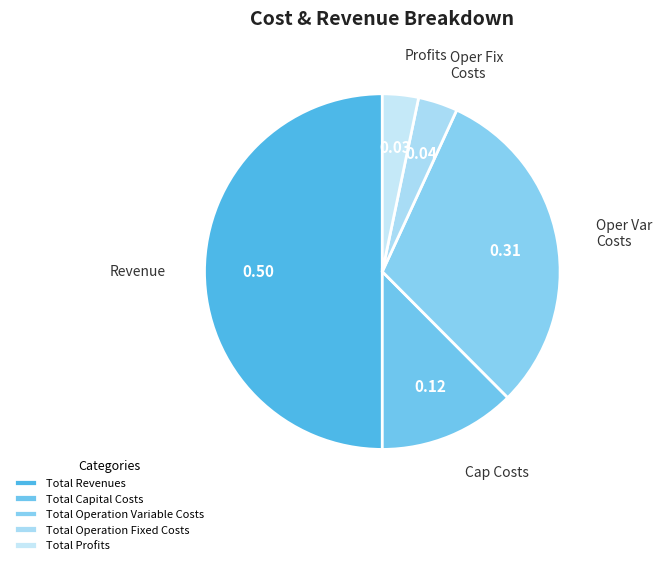

How many slices are in this pie chart?

5